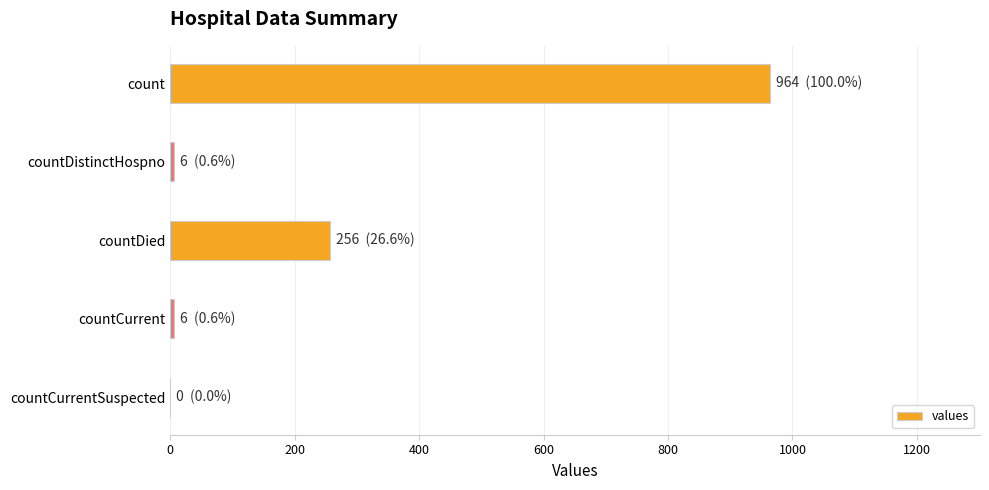

How many categories are shown in the chart?

5